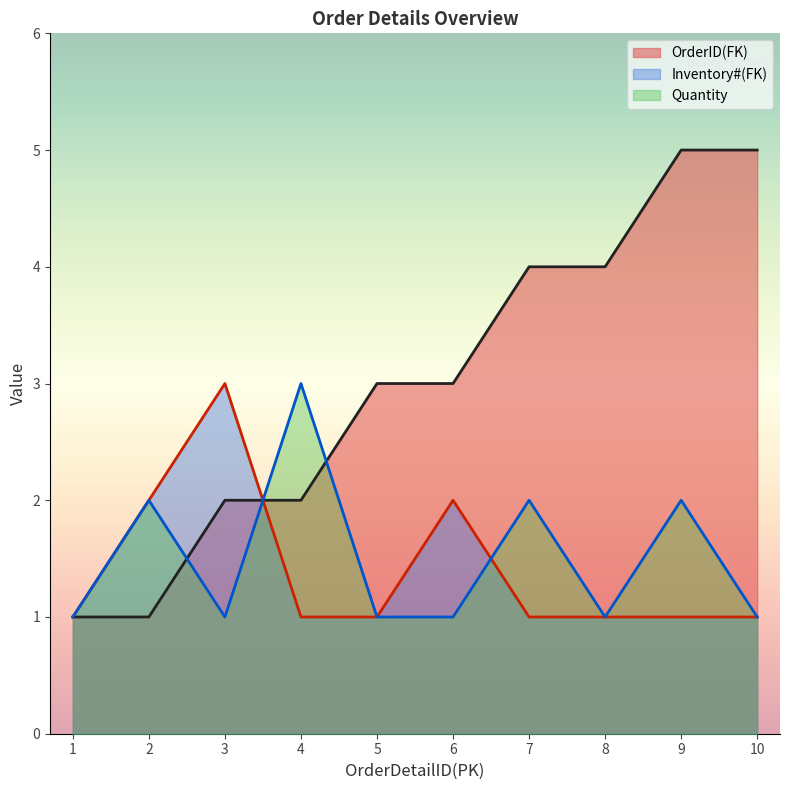

What is the value of the Quantity point at the 7th from the left?

2